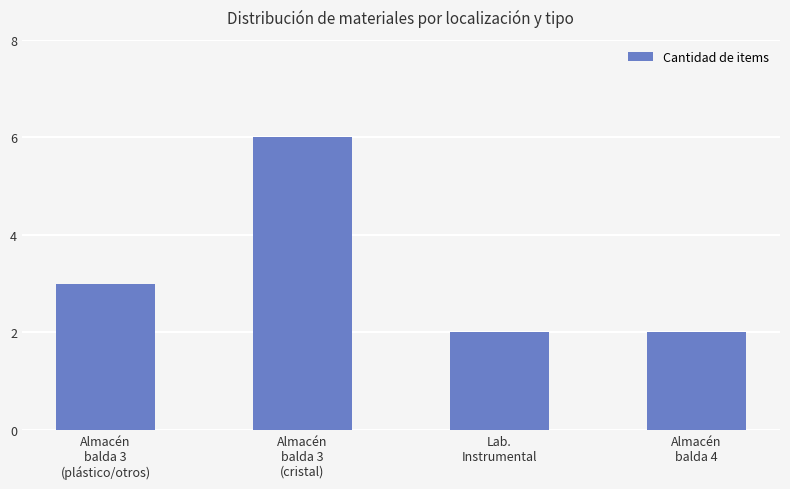

Reading right to left, list all the values displayed in this chart.

2	2	6	3